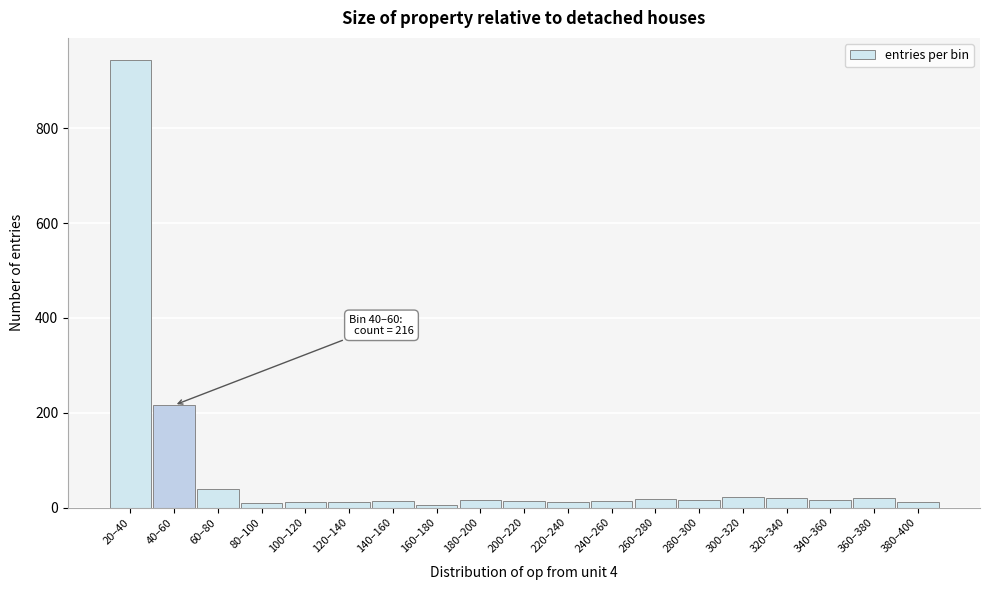

What is the difference between the second highest and minimum values?

210